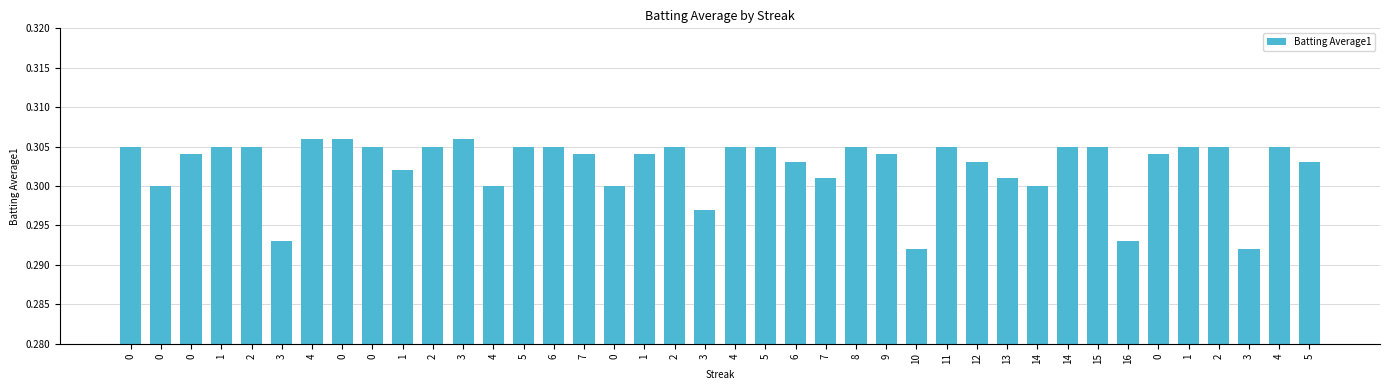

Does the chart contain stacked bars?

No